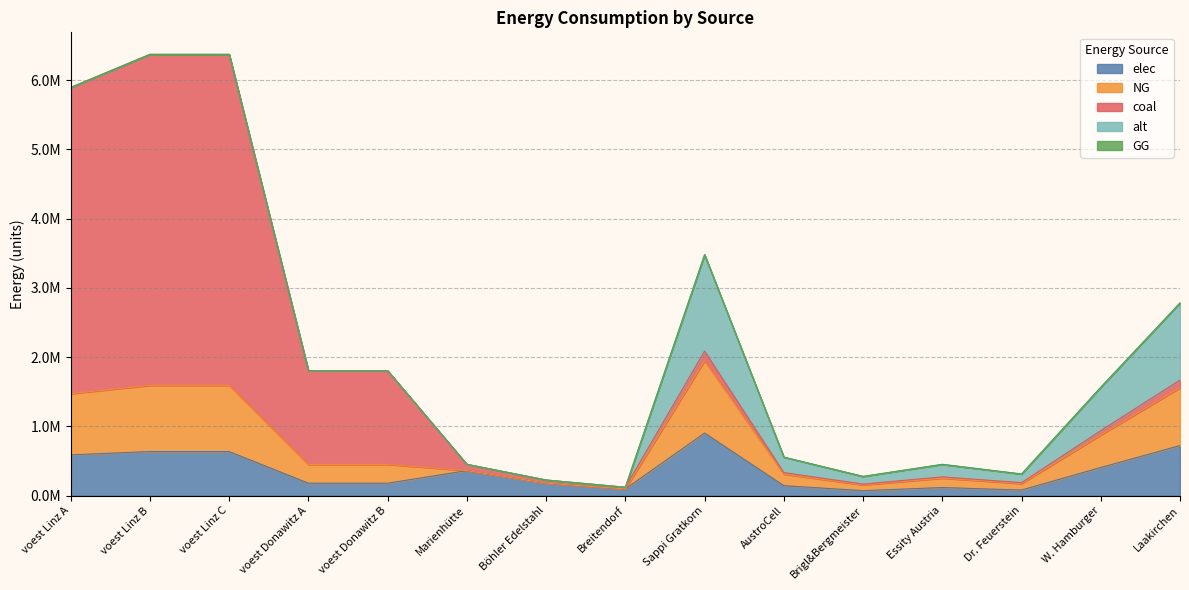

How many series are shown in this chart?

5